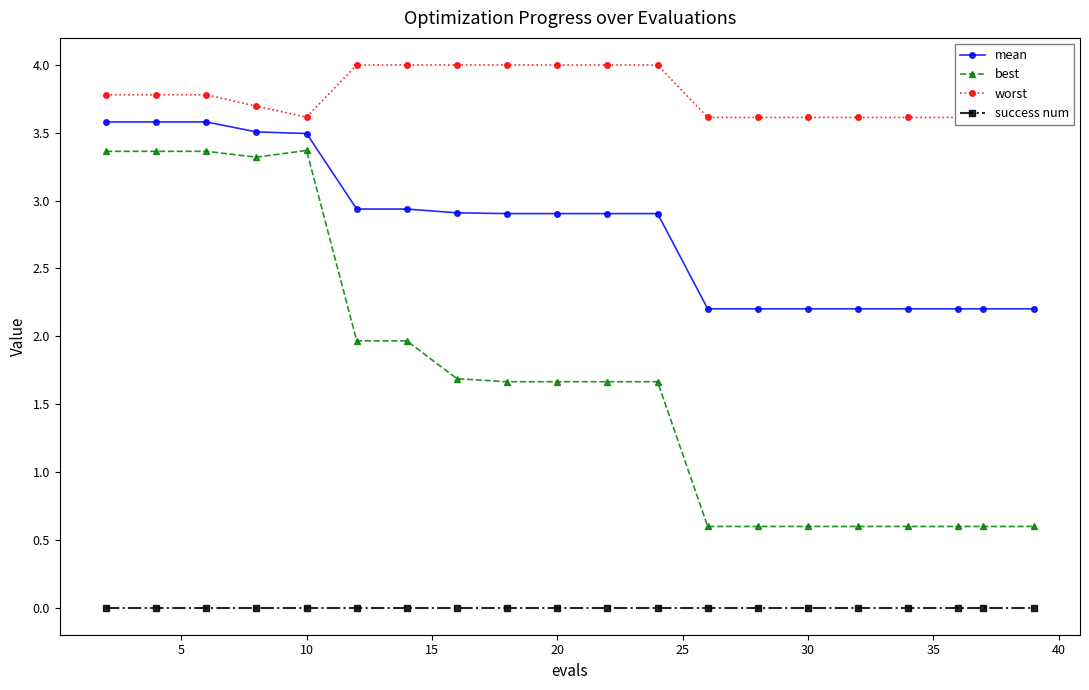

Which series has the largest range (max minus min)?

best